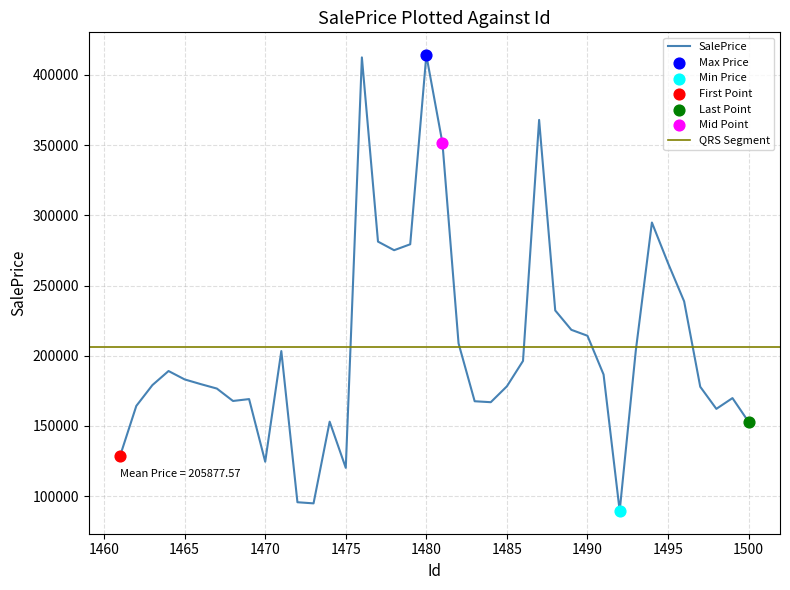

Which has a higher value, 1483 or 1498?

1483